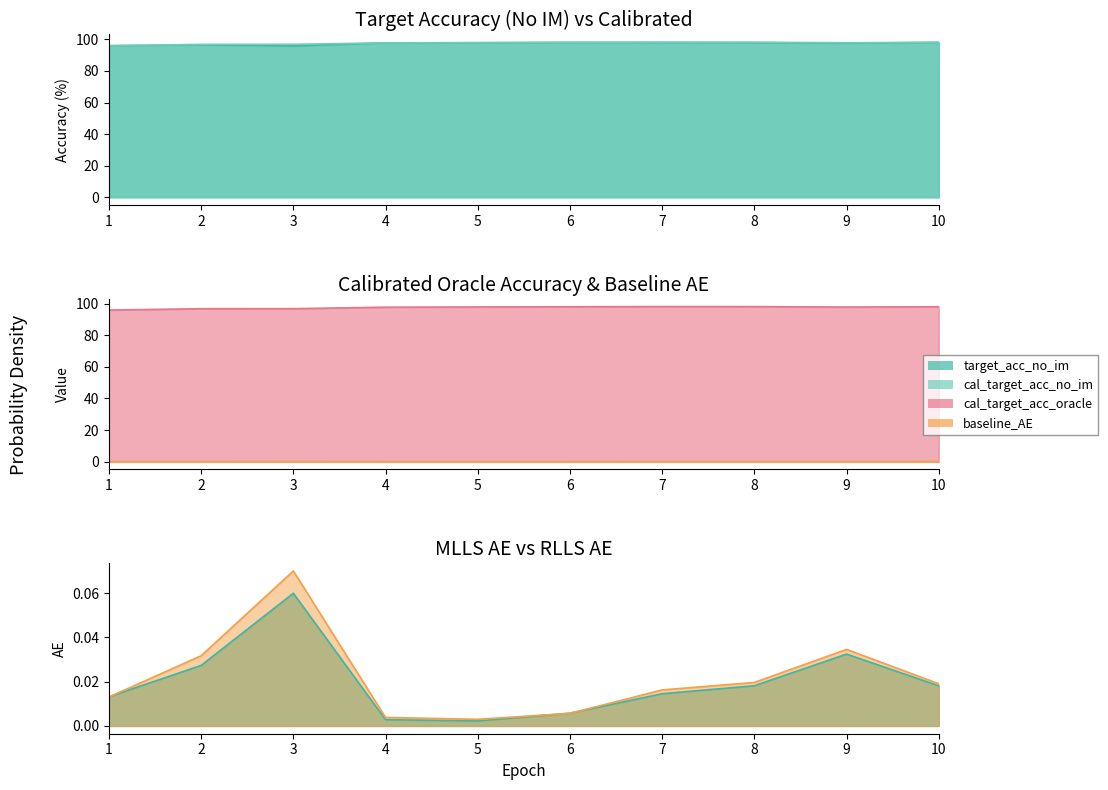

Between 2 and 5, which series saw the biggest shift?

target_acc_no_im